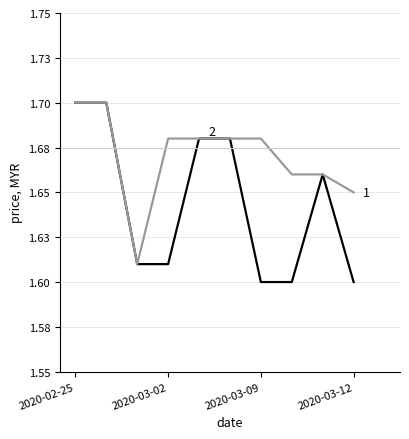

The value of open at 2020-03-09 is 2.4. True or false?

False